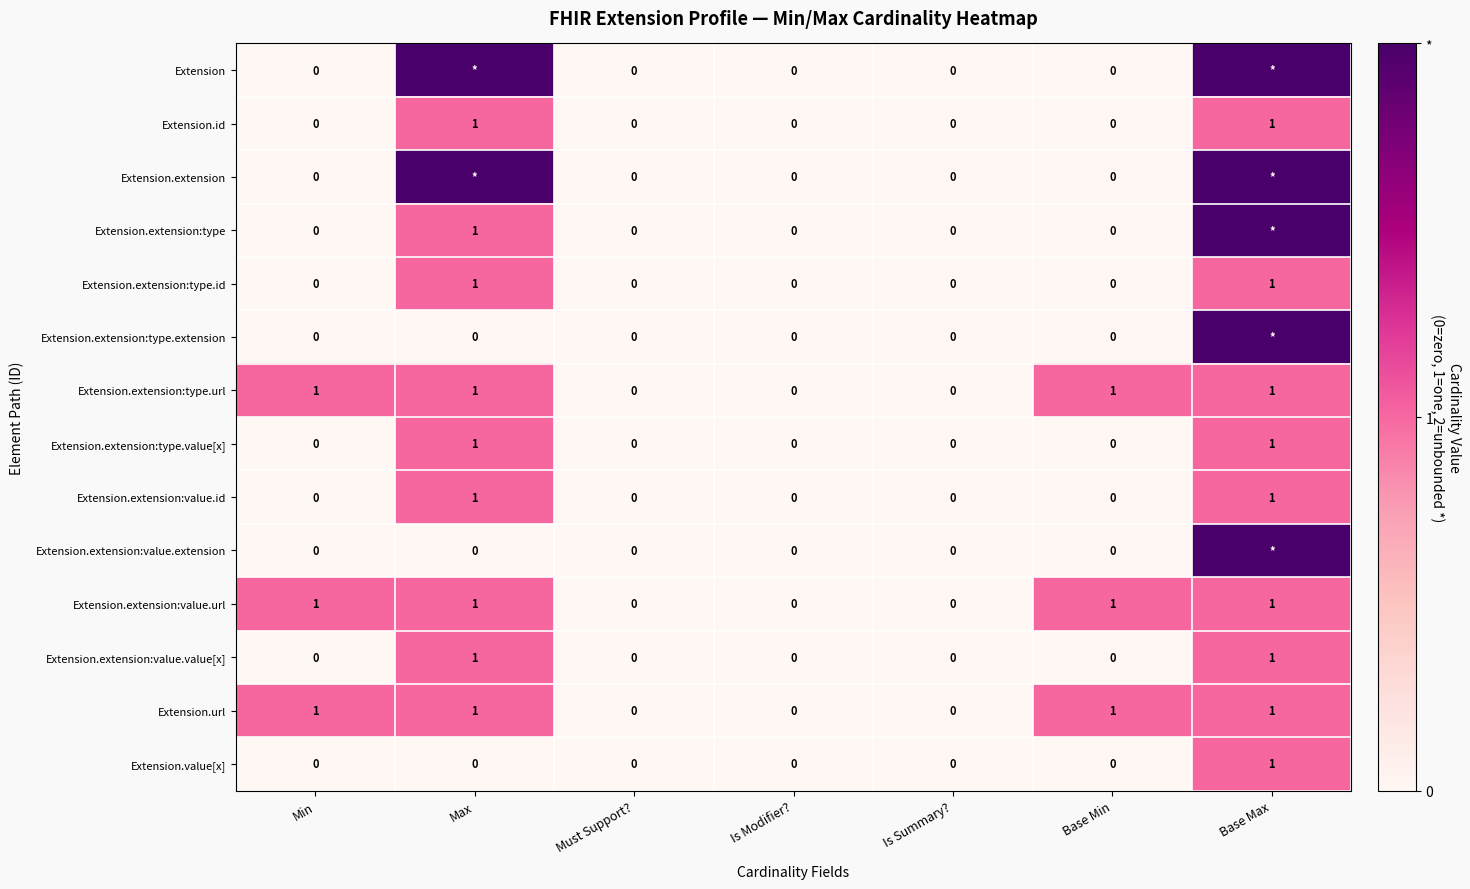

How many values in the Extension.extension:type.id series exceed 0?

2